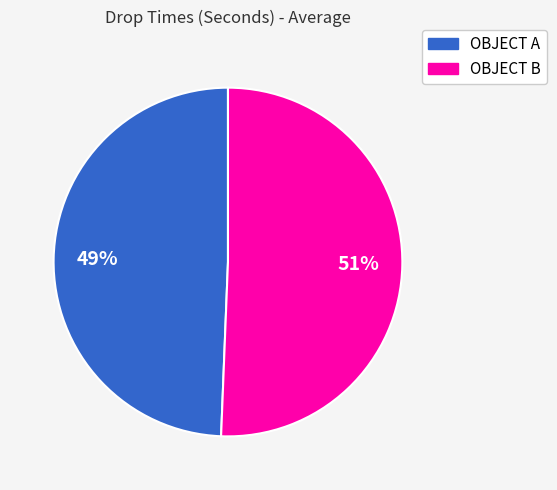

What percentage is the OBJECT A slice, to the nearest percent?

49%